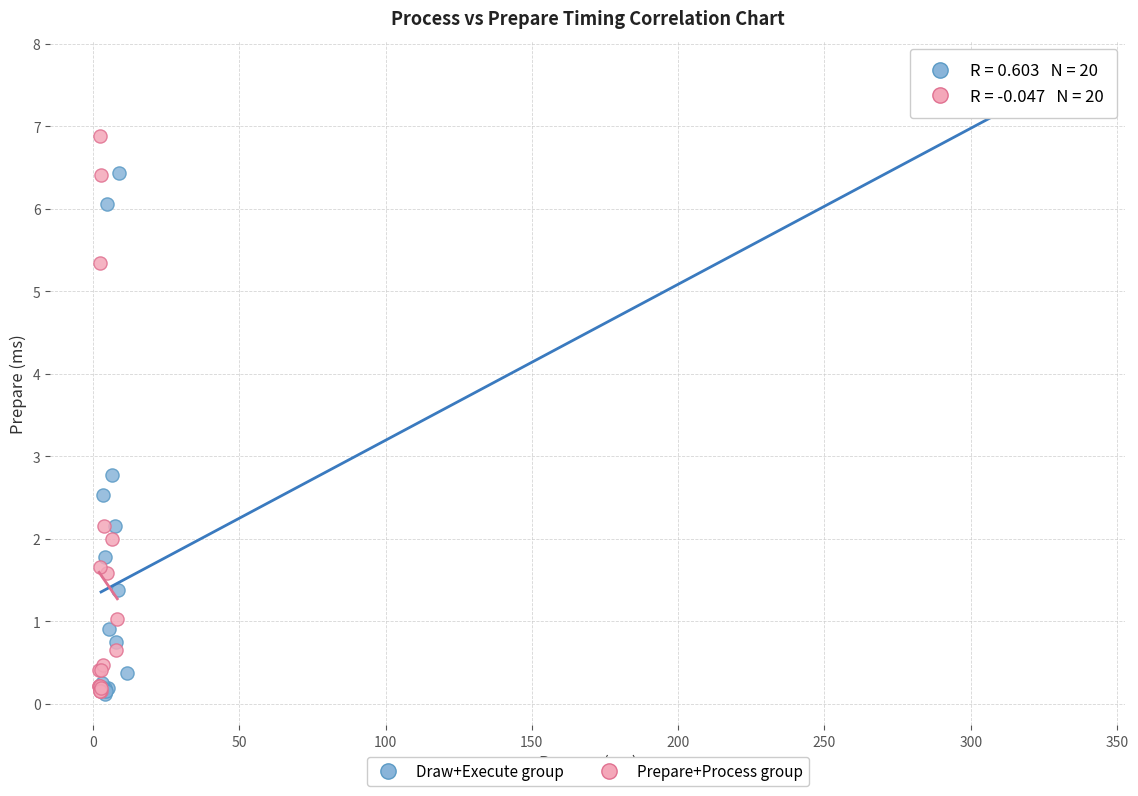

What are all the series names shown in the legend?

Draw+Execute group, Prepare+Process group